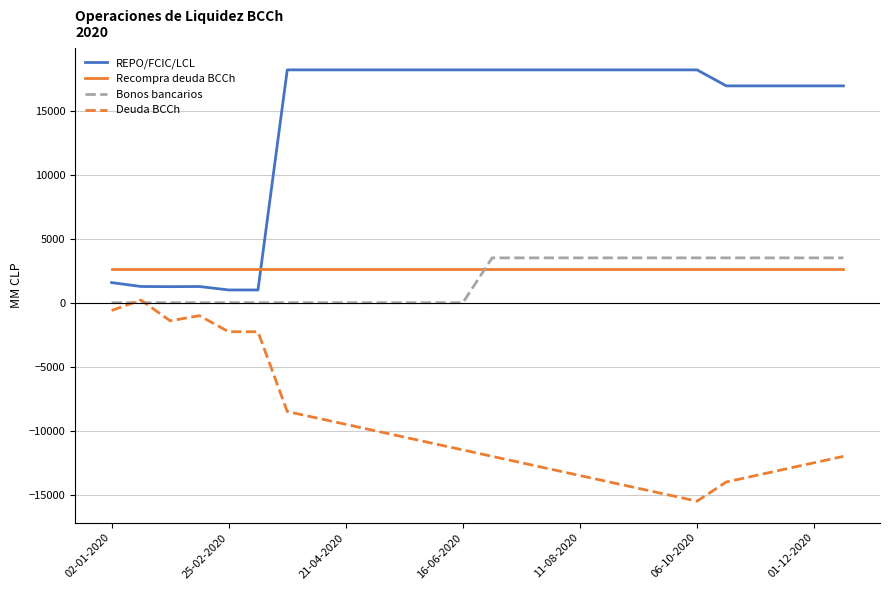

Which series has the largest total across all categories?

REPO/FCIC/LCL